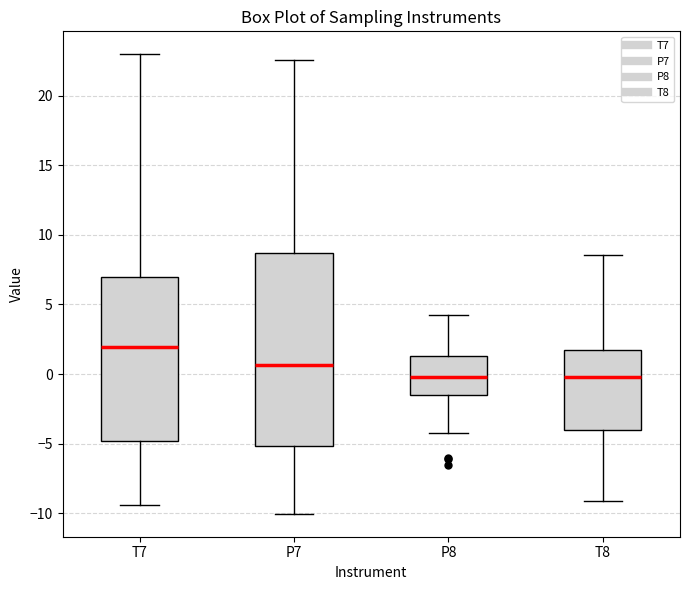

Where does the lower whisker of the box for P8 end on the y-axis? The values are not printed on the chart, so give them approximately, as read against the axis.

-4.5